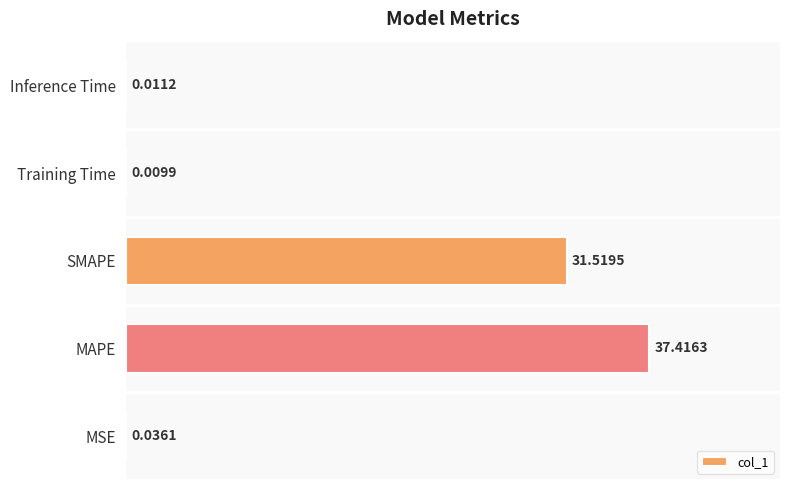

What is the change in value from MSE to SMAPE?

+31.5